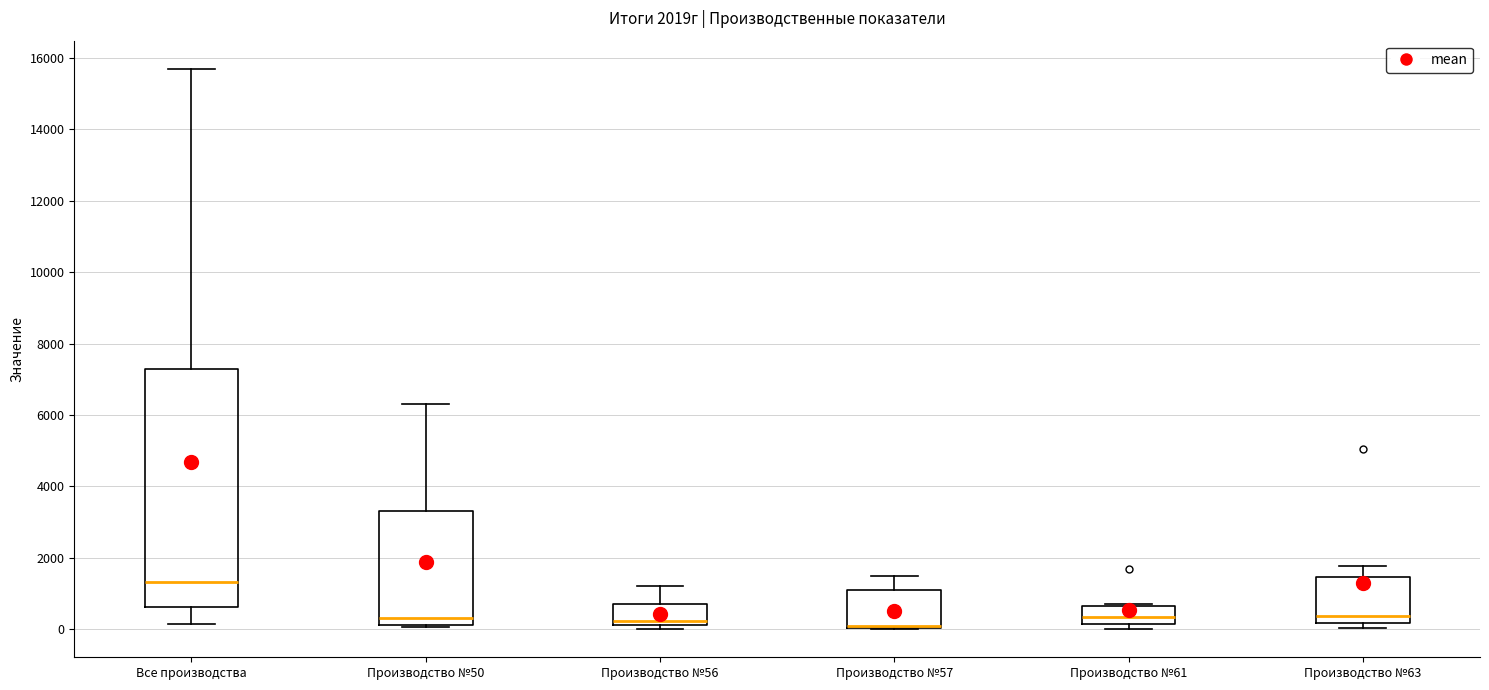

Comparing the boxes themselves (not the whiskers), which one is the tallest?

Все производства